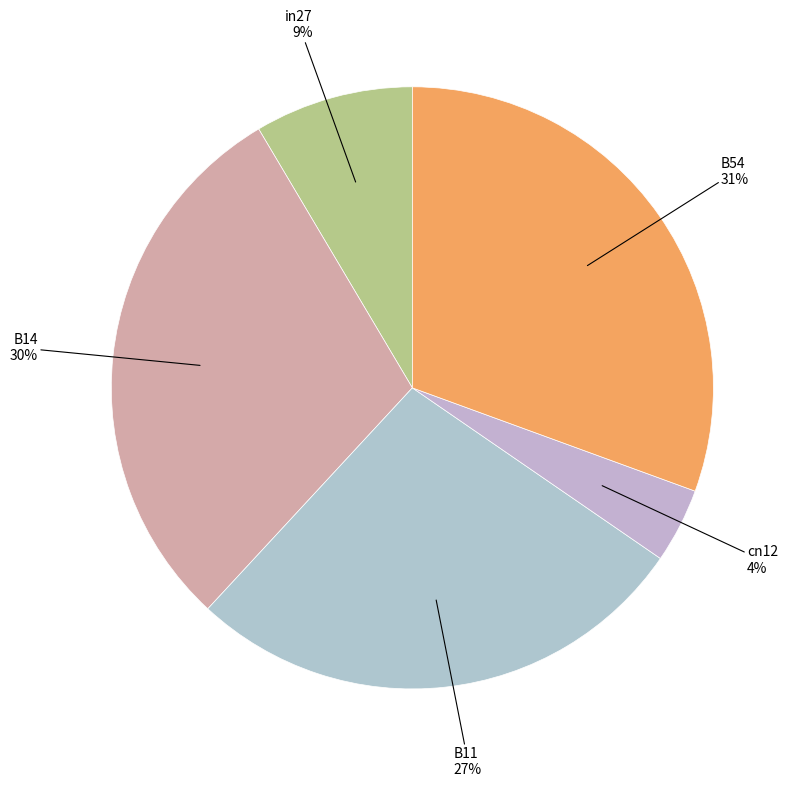

How many segments does this pie chart have?

5